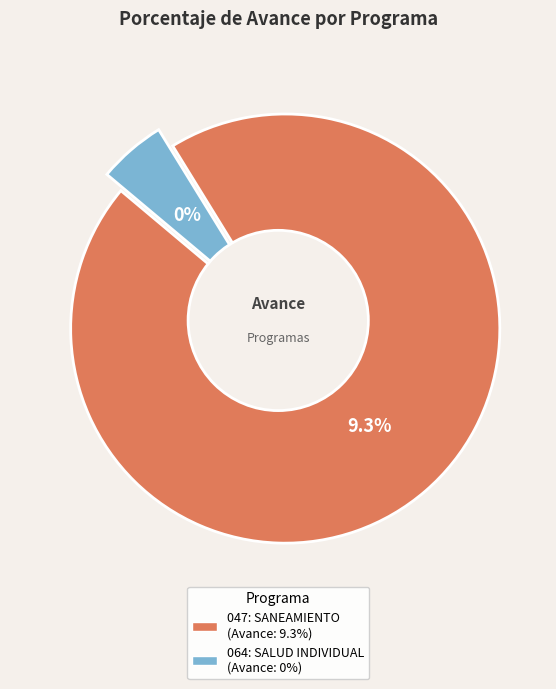

The 064: SALUD INDIVIDUAL slice represents 0% of the pie. True or false?

True